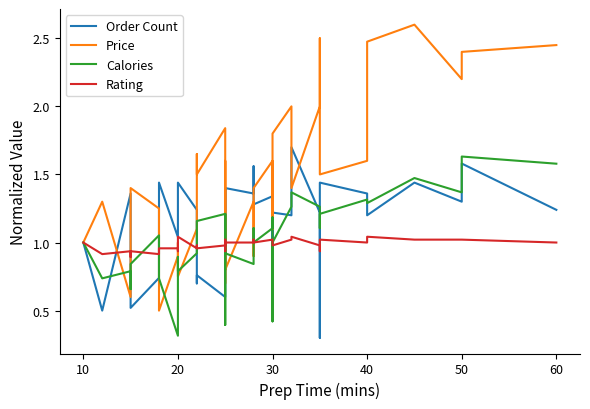

In Rating, how many points are lower than both neighbors (excluding endpoints)?

9